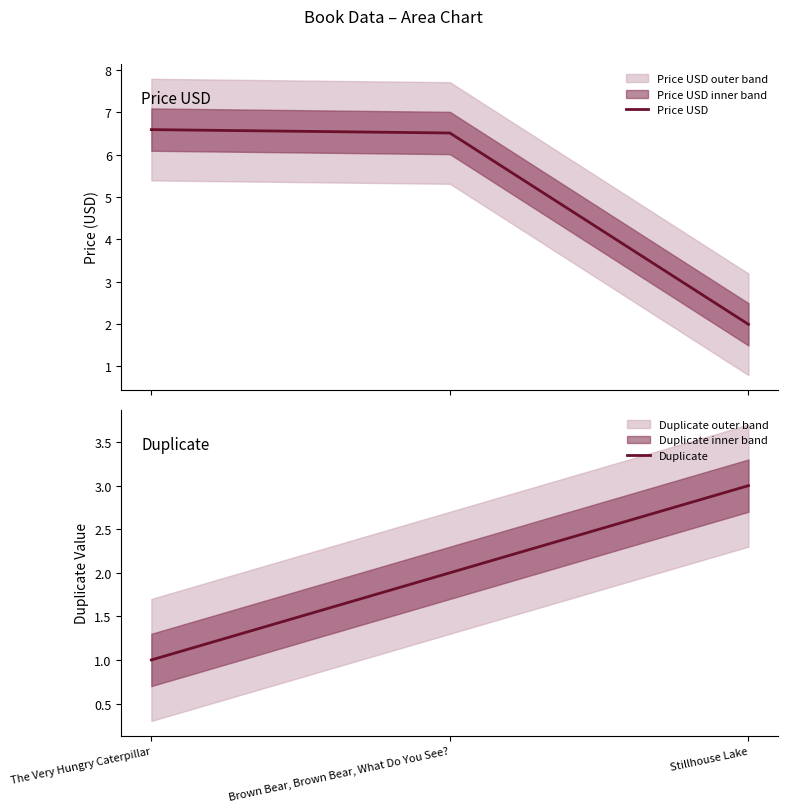

Does the chart have visible grid lines?

No